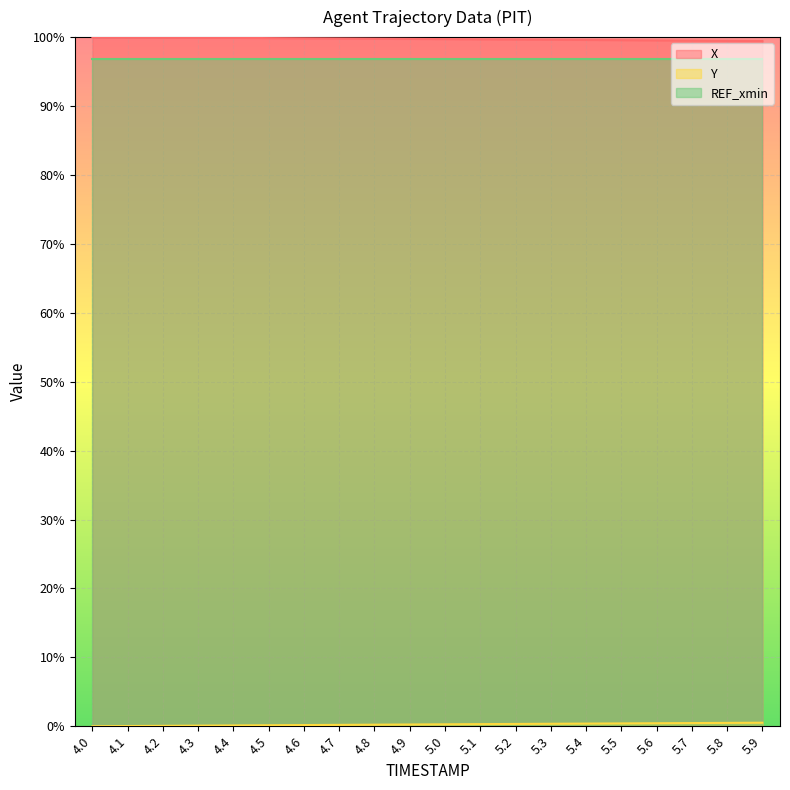

What is the minimum value for X?

99.4